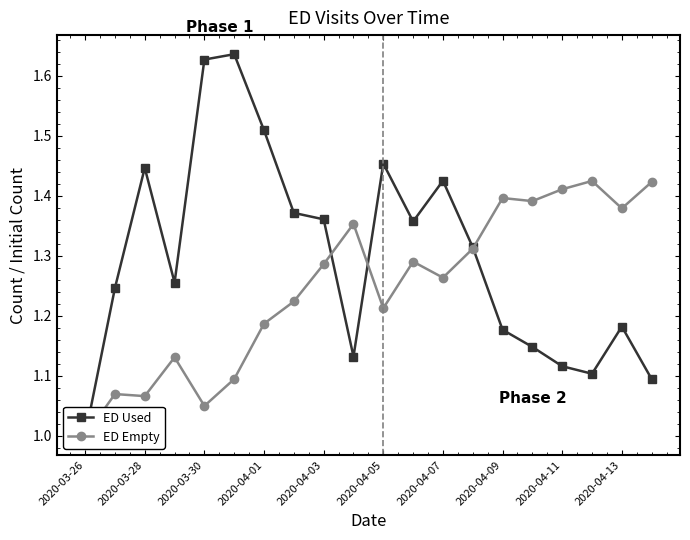

What are all the series names shown in the legend?

ED Used, ED Empty